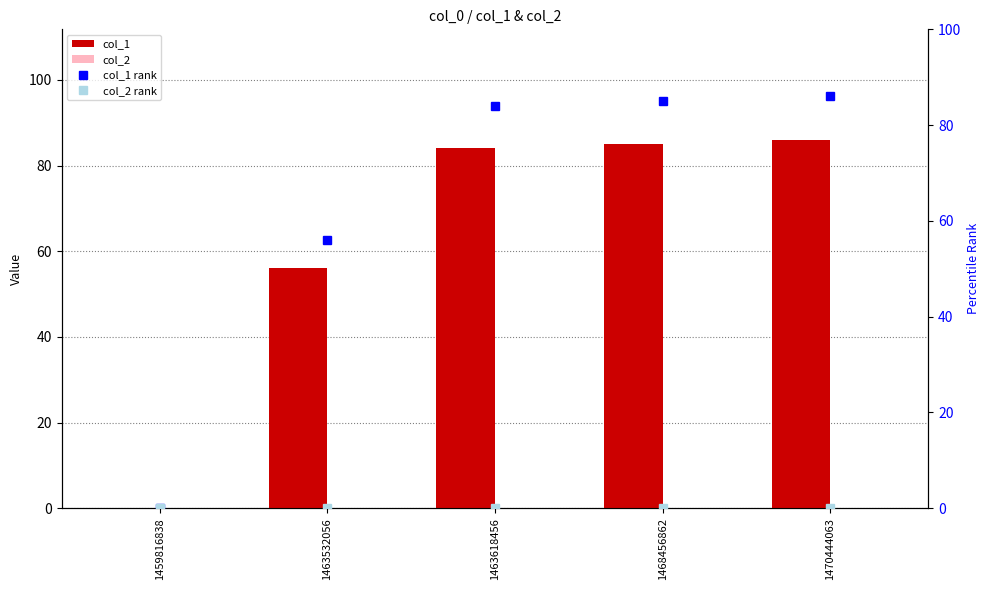

What is the difference between the maximum and minimum values in the col_1 series?

86